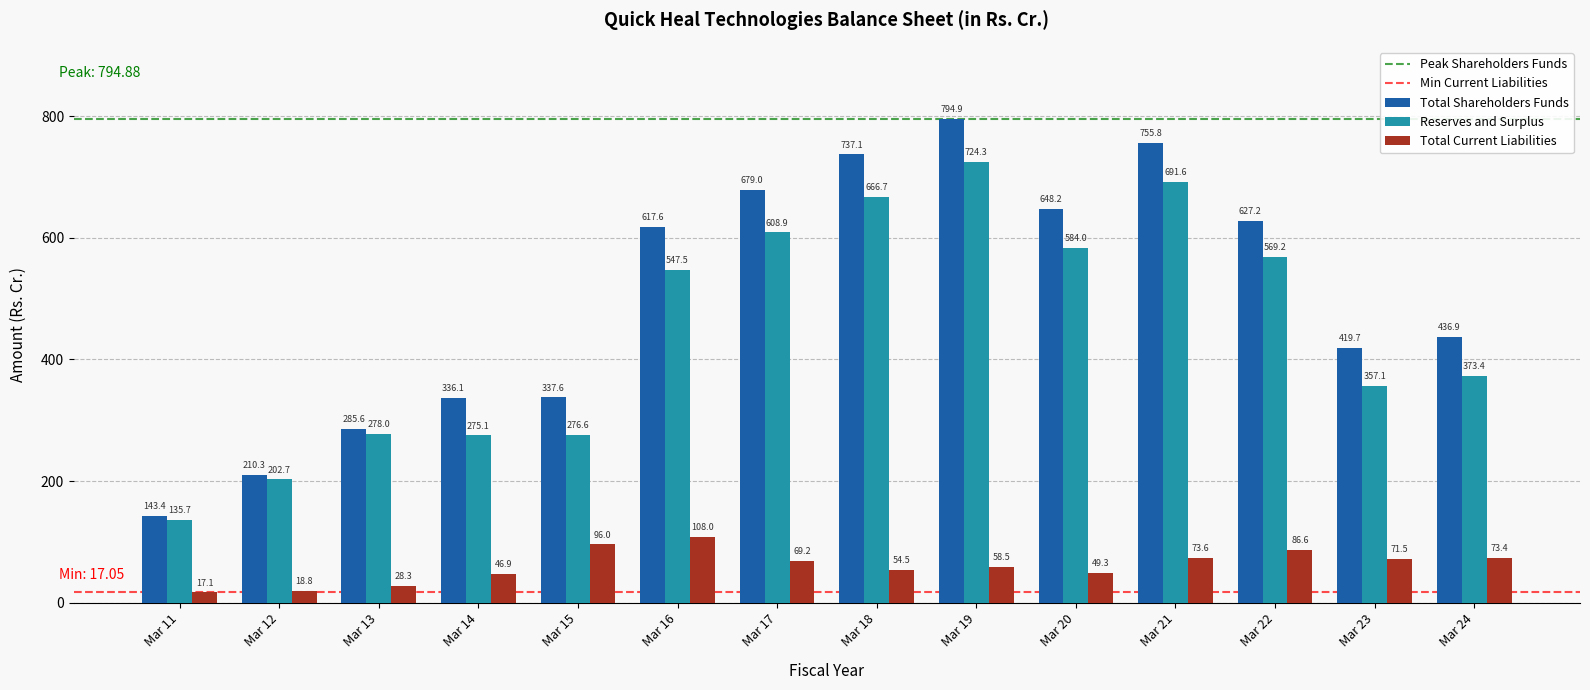

At which label is Reserves and Surplus closest to 430?

Mar 24